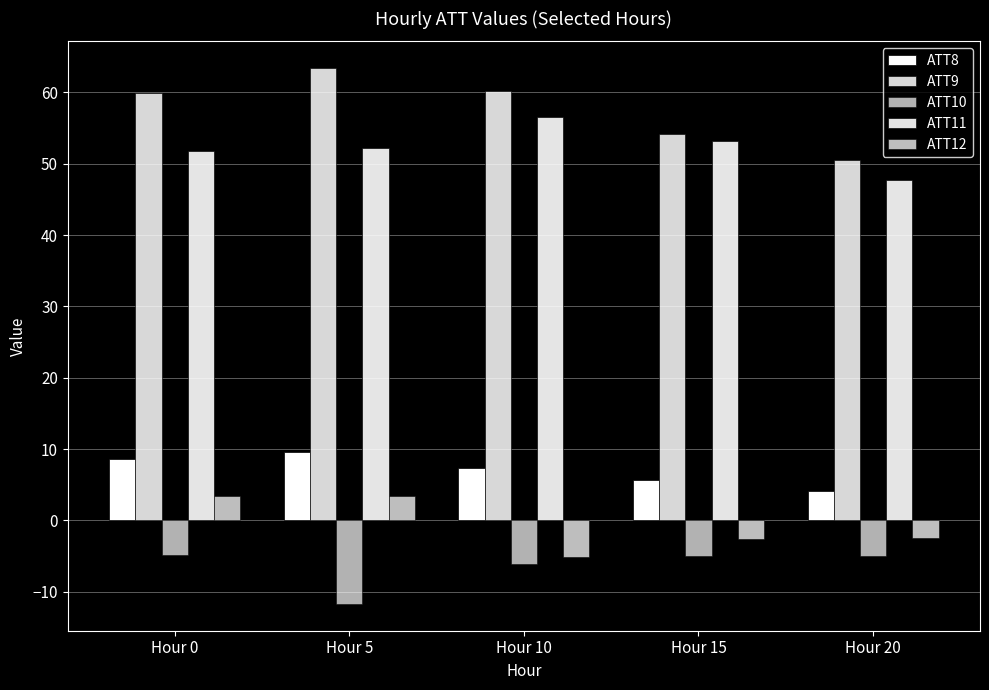

What is the value of the ATT9 bar at the 1st from the left?

60.0